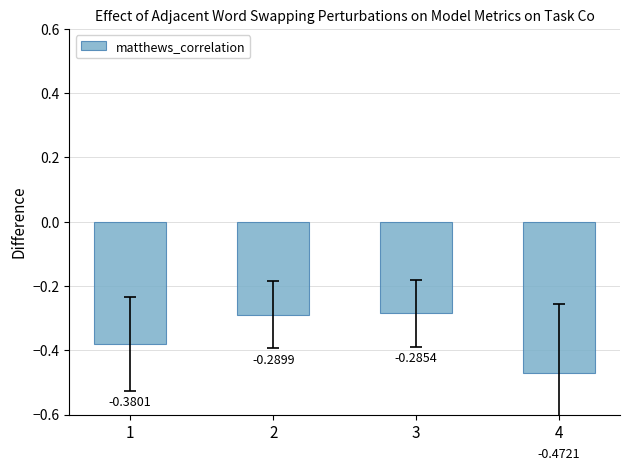

What is the sum of the values at 1 and 4?

-0.9